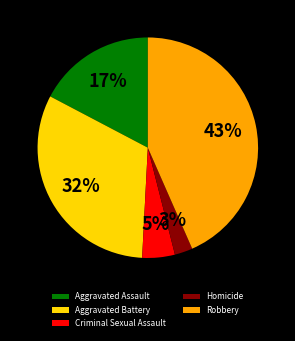

Count the number of slices in the pie.

5